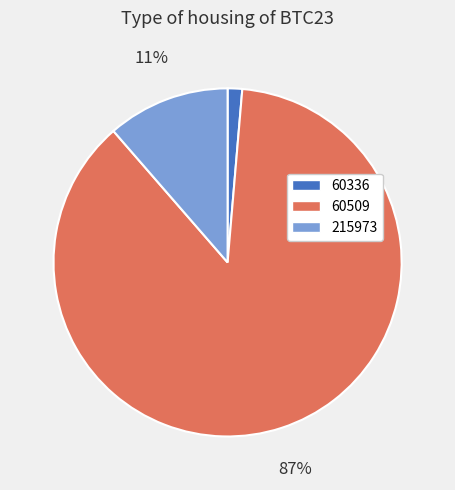

Between 215973 and 60509, which is larger?

60509